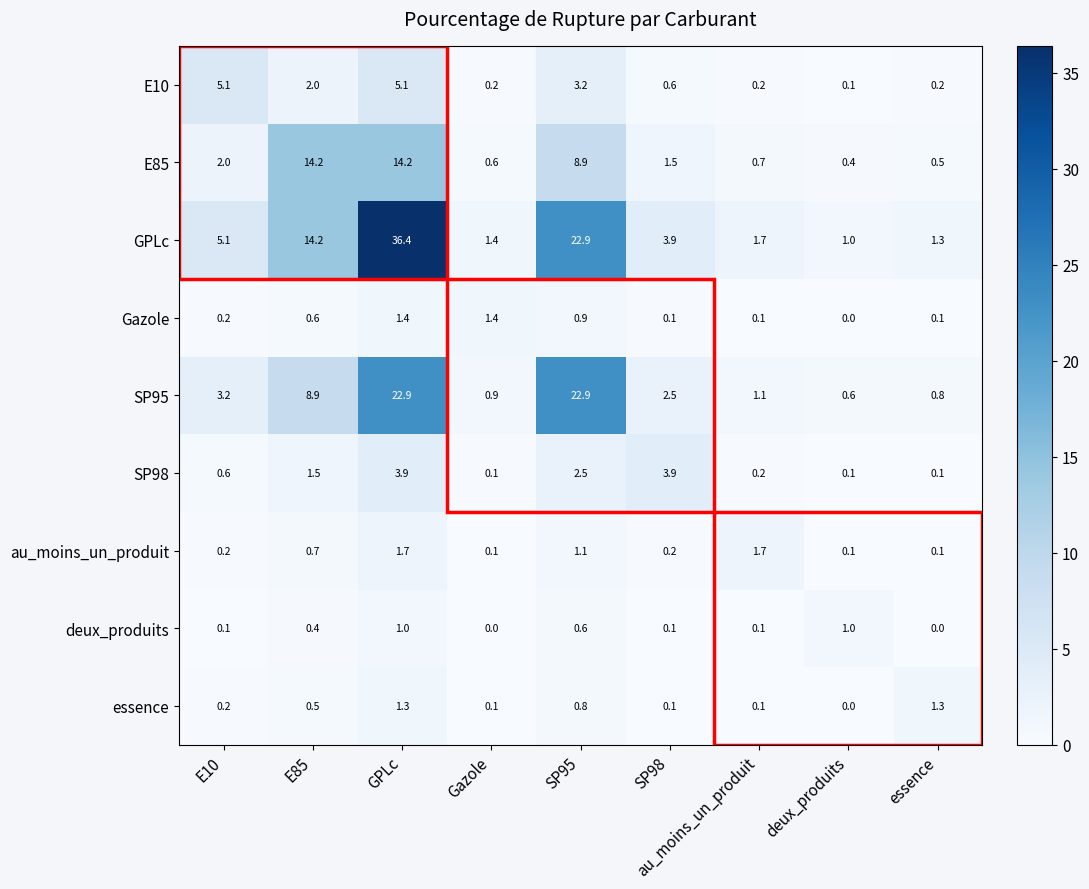

Is it true that E10 equals 5.6 at SP95?

False